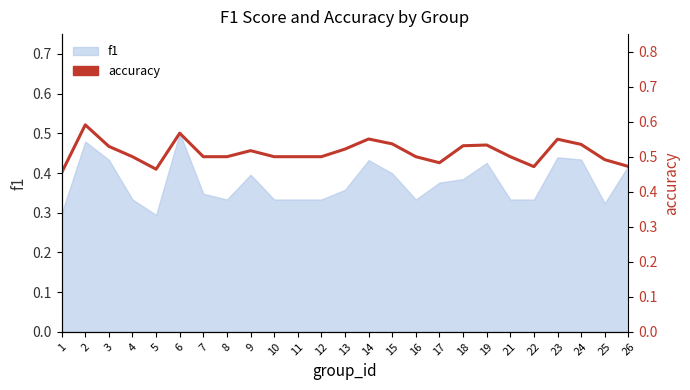

At which category does the chart reach its peak across all series?

2